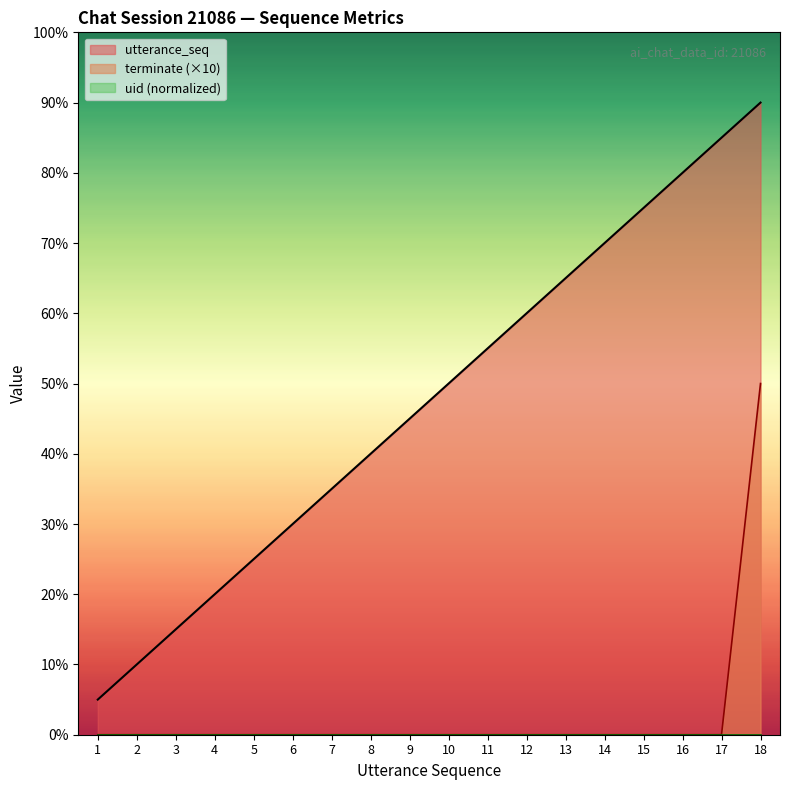

Does the chart display data point markers on the line(s)?

No